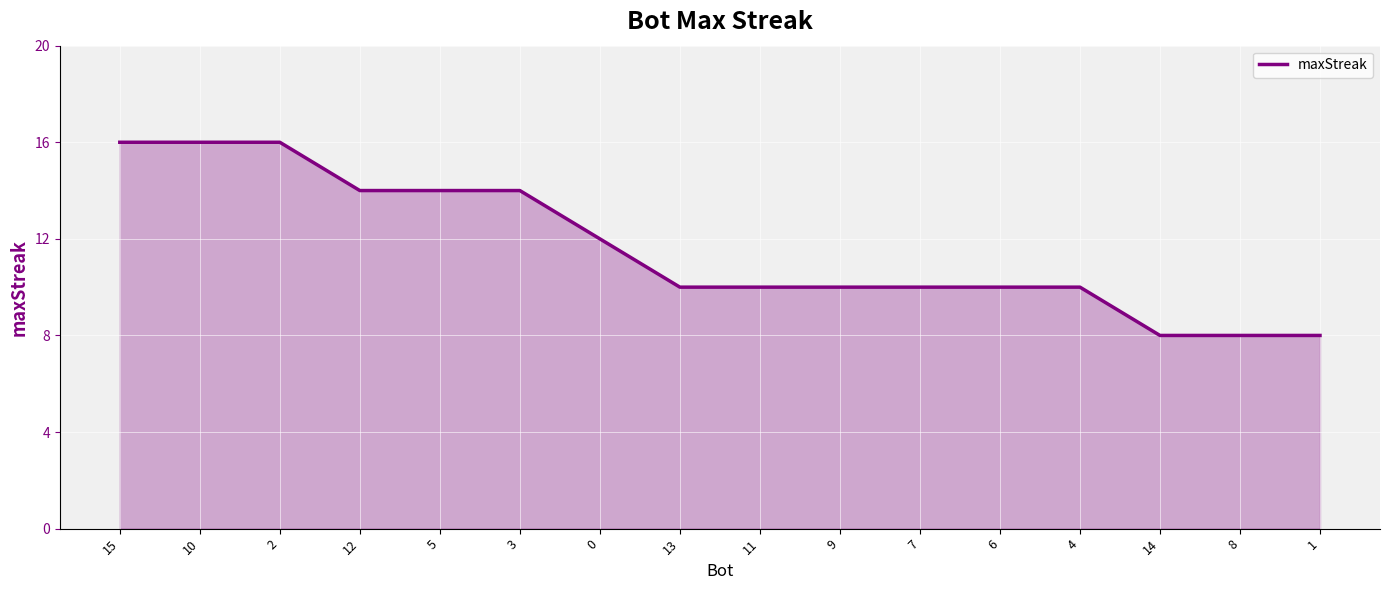

What is the difference between the values at 6 and 15?

6